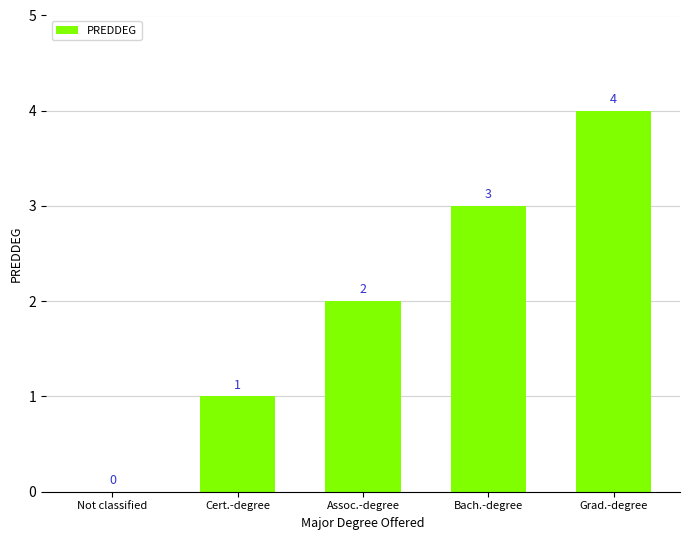

The value at Assoc.-degree is 1. True or false?

False